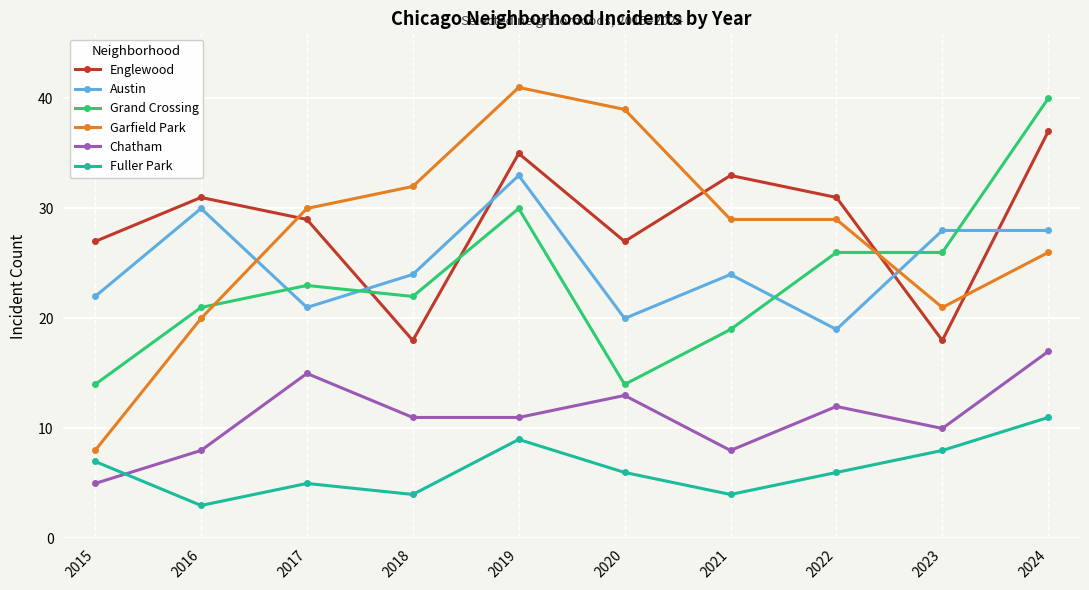

How many series are shown in this chart?

6